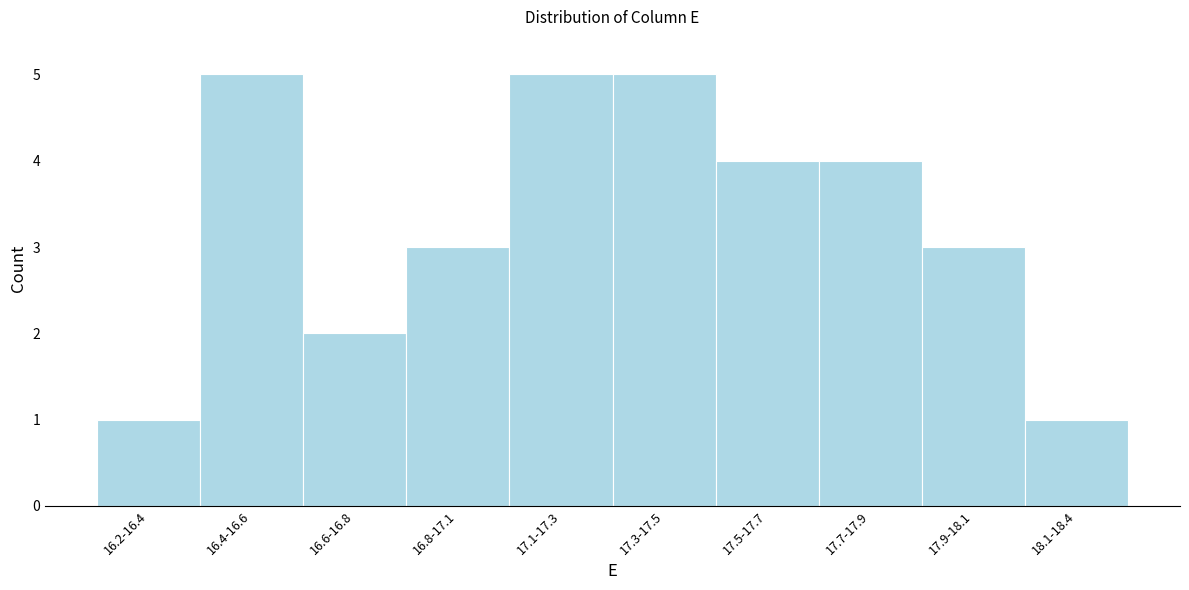

Reading left to right, extract all data points from this chart.

16.2-16.4=1	16.4-16.6=5	16.6-16.8=2	16.8-17.1=3	17.1-17.3=5	17.3-17.5=5	17.5-17.7=4	17.7-17.9=4	17.9-18.1=3	18.1-18.4=1